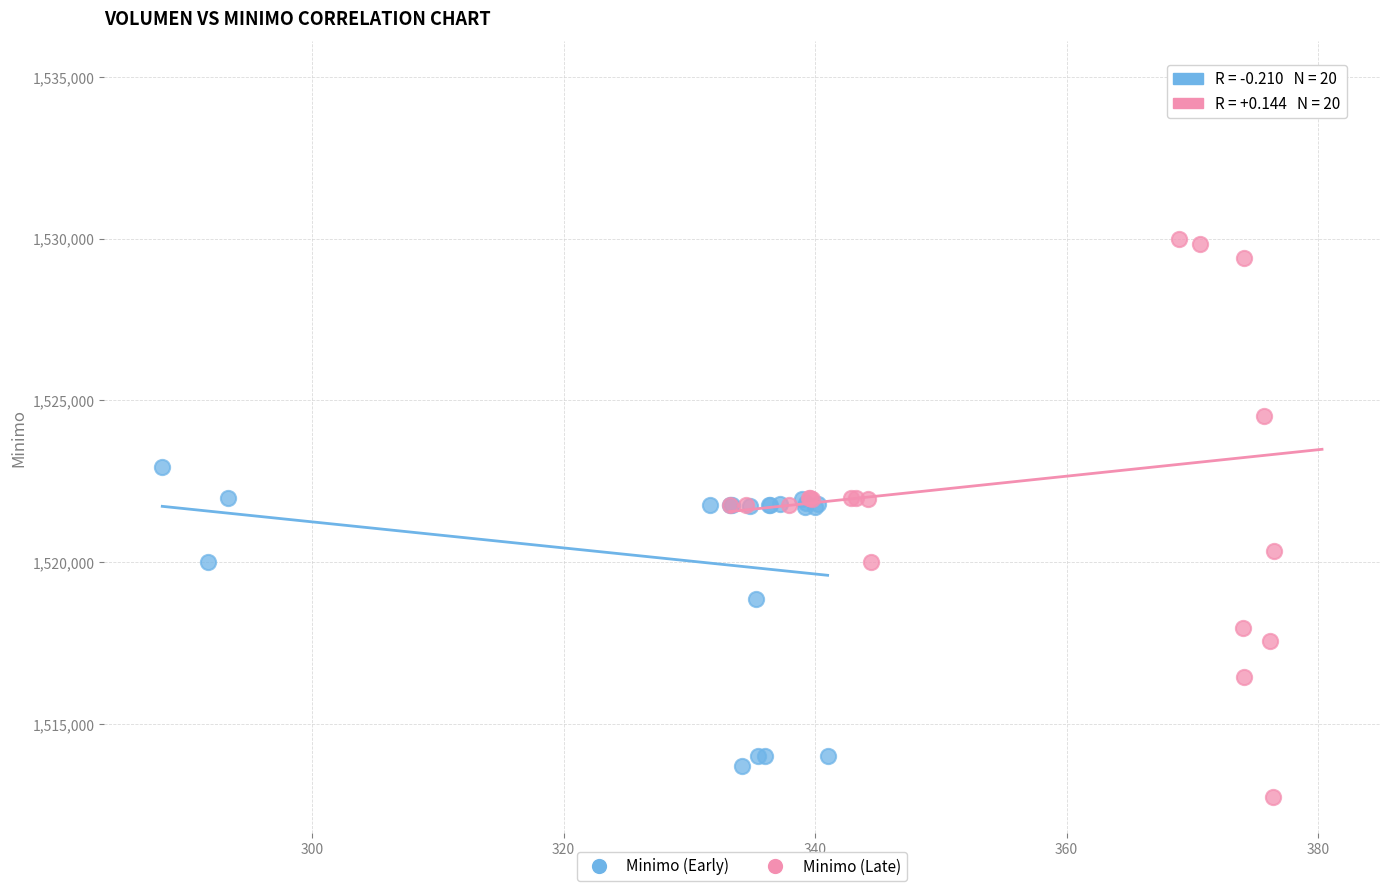

Which series has the widest spread of Y values?

Minimo (Late)